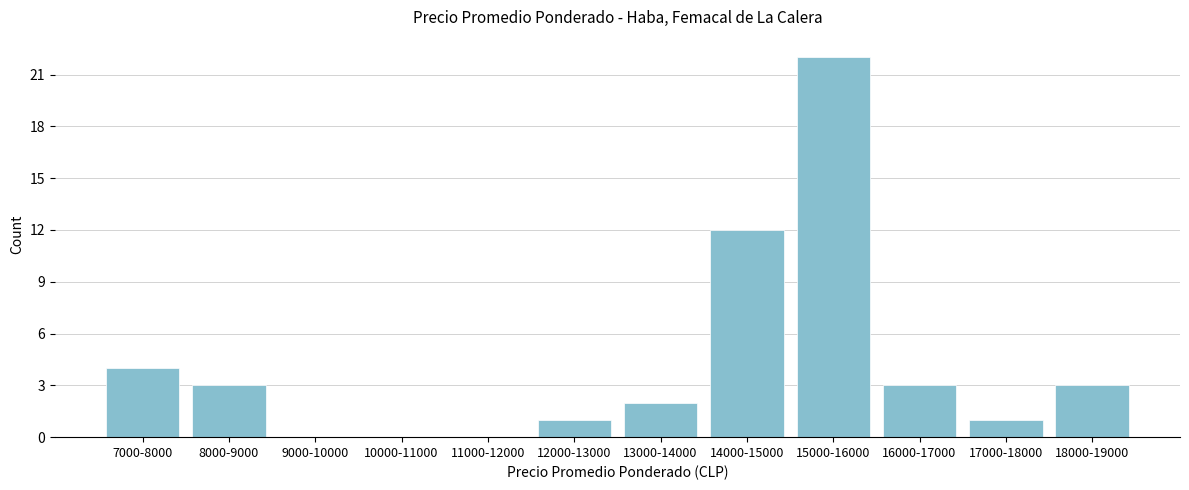

Reading left to right, list all the values displayed in this chart.

7000-8000=4	8000-9000=3	9000-10000=0	10000-11000=0	11000-12000=0	12000-13000=1	13000-14000=2	14000-15000=12	15000-16000=22	16000-17000=3	17000-18000=1	18000-19000=3